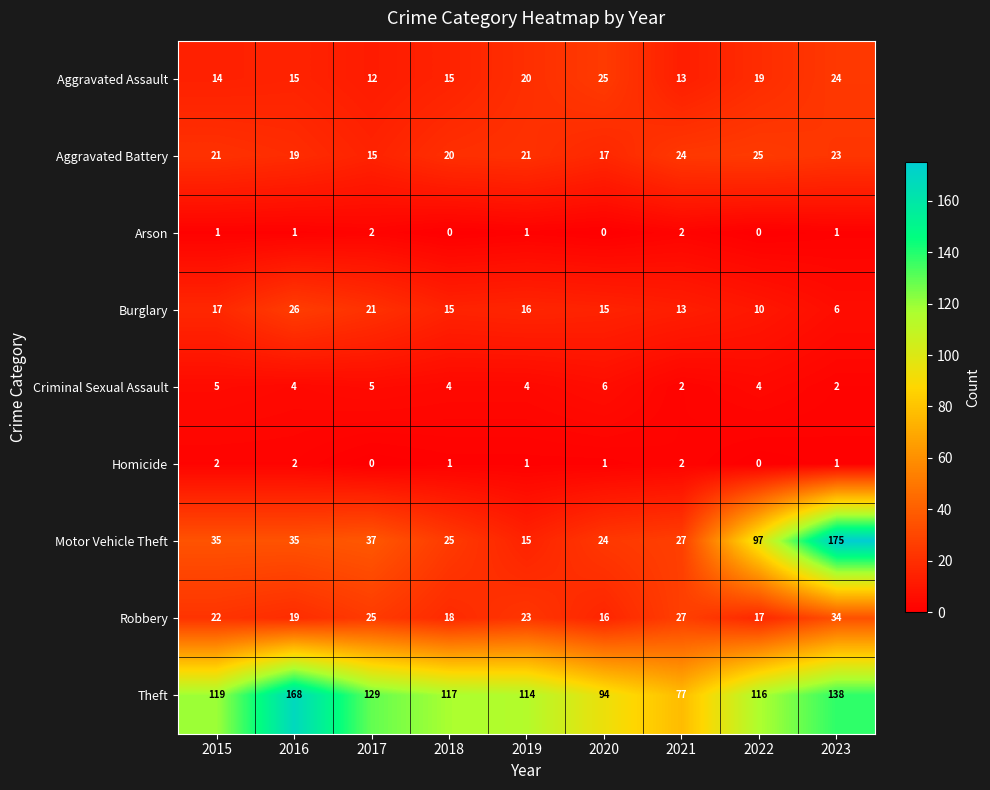

What is the difference between the highest and lowest values at 2023?

174